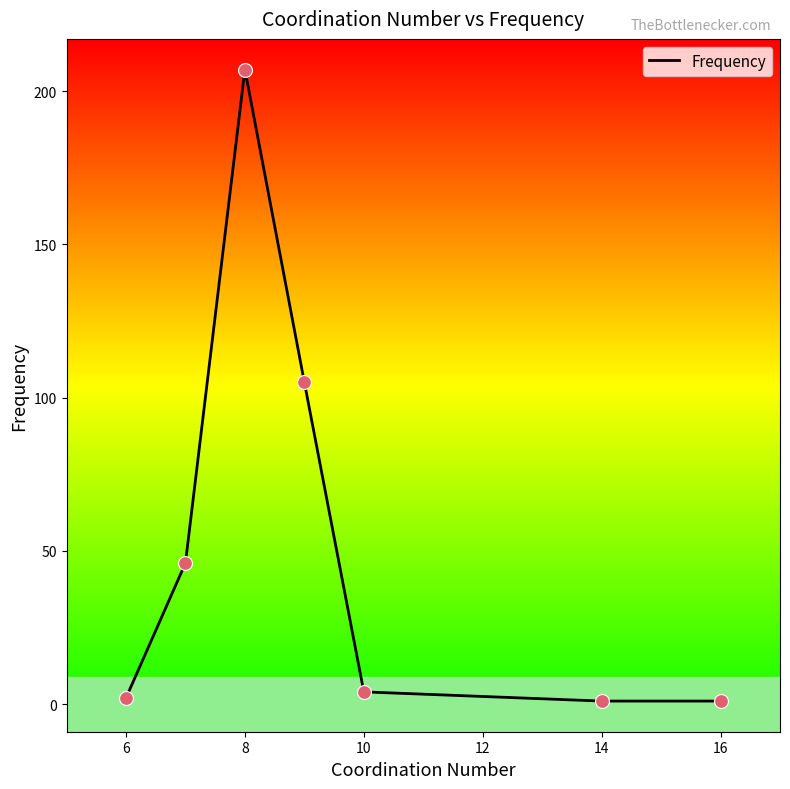

True or false: the data has more than 0 interior local peaks.

True